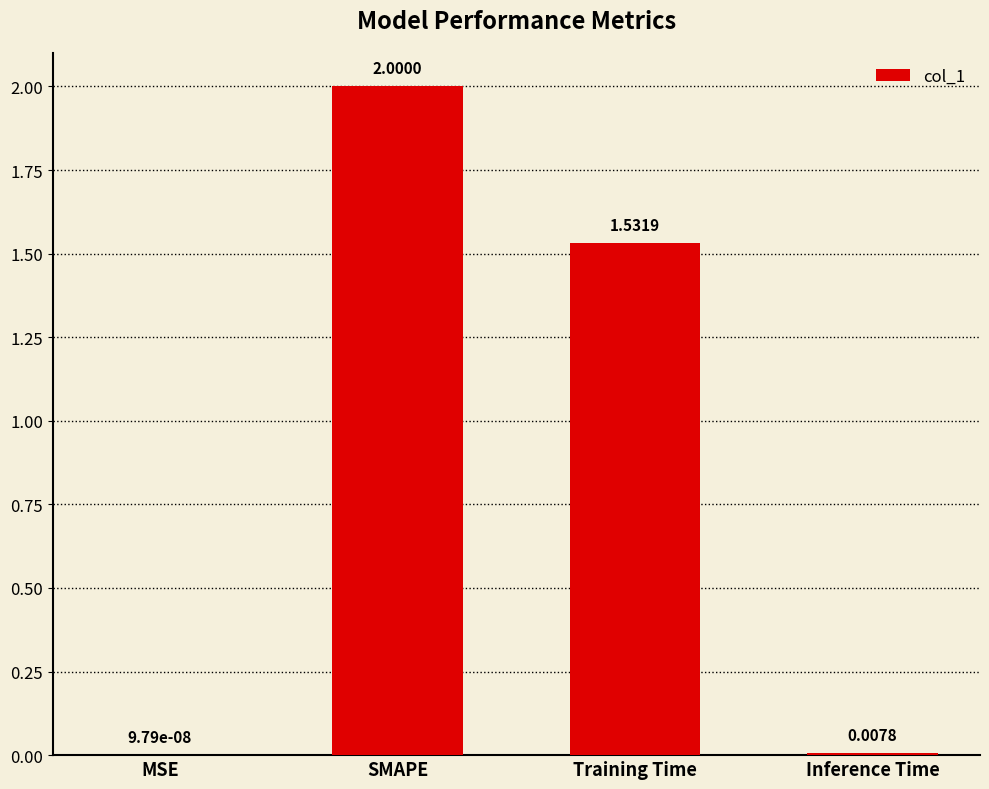

At which label does the data first exceed 1?

SMAPE